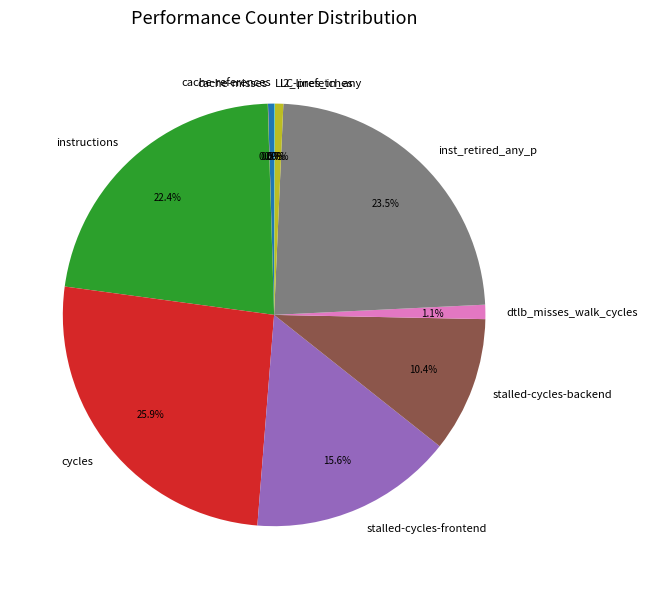

What is the ratio of the value at instructions to the value at inst_retired_any_p?

1.0